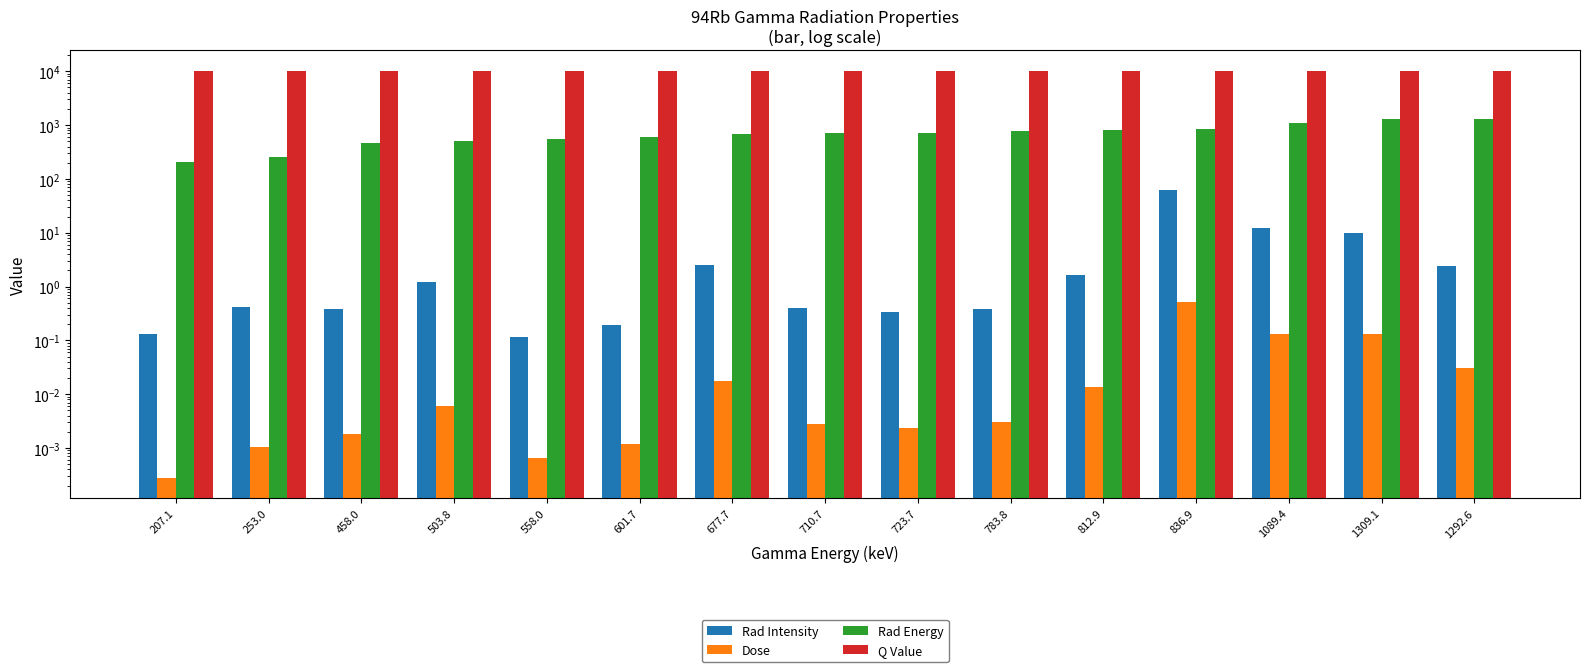

Is it true that Rad Energy equals 1850.2 at 1309.1?

False